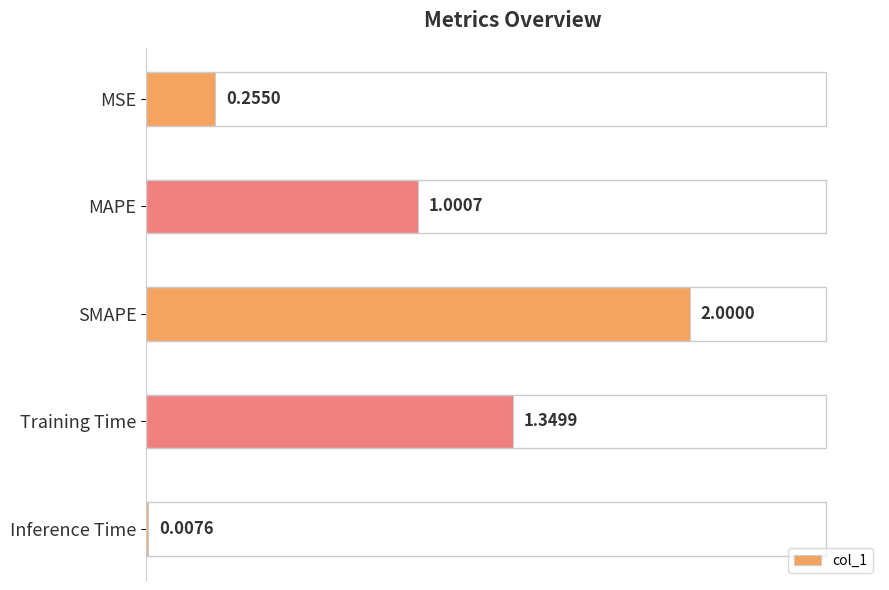

At which label is the value closest to 1?

MAPE